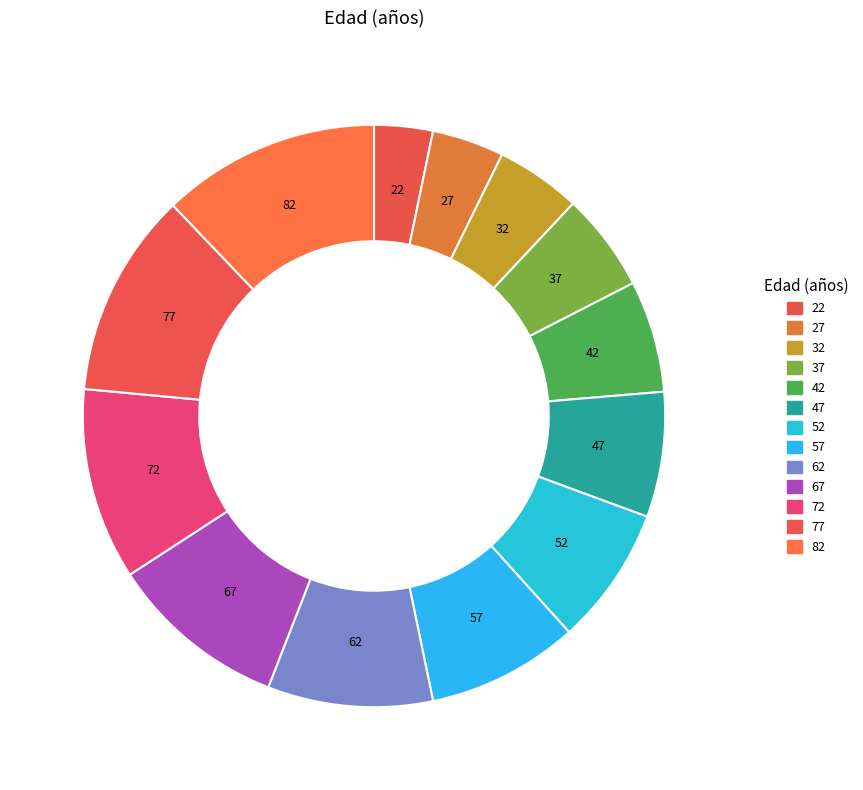

Is it true that 52 is 1% of the pie?

False